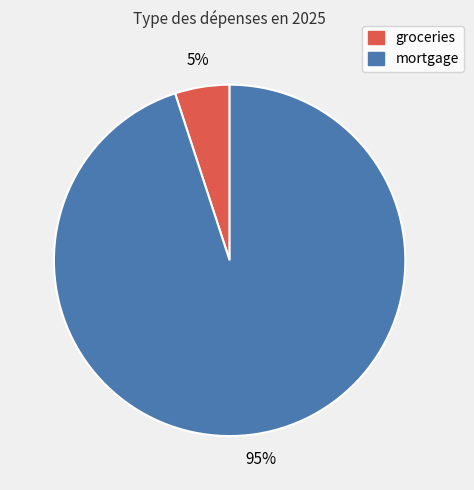

Is it true that groceries is 16% of the pie?

False